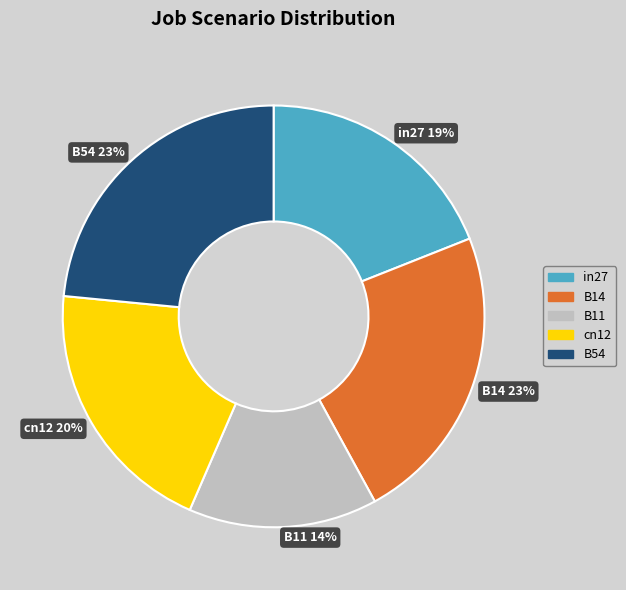

To the nearest percent, what percentage of the pie is B54?

23%